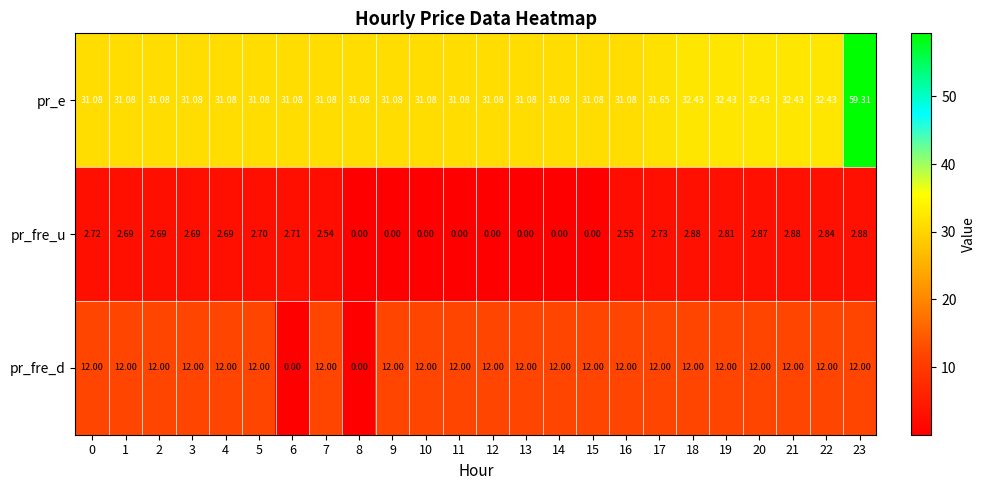

Which series has the largest total across all categories?

pr_e